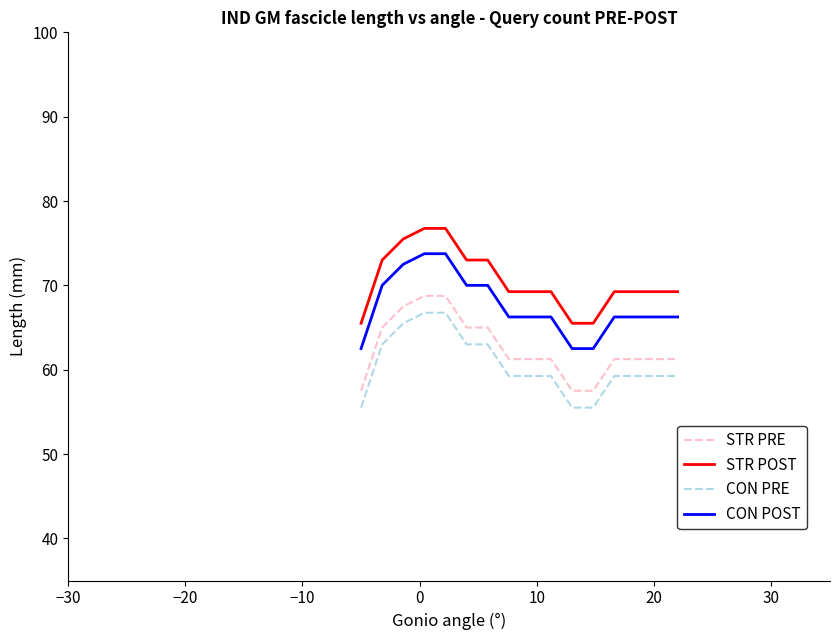

True or false: CON POST and CON PRE intersect in this chart.

False